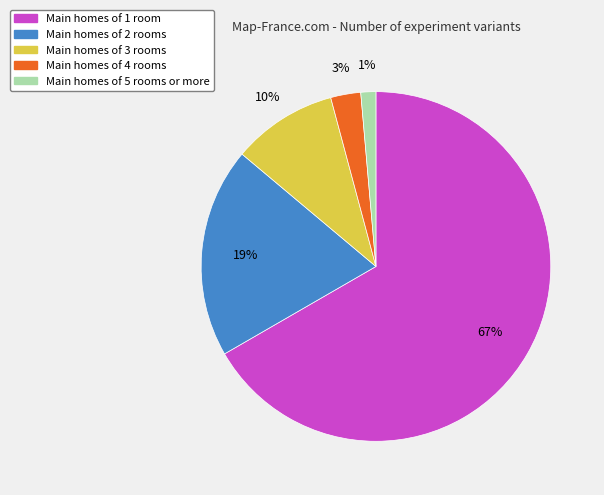

To the nearest percent, what is the average slice percentage?

20%